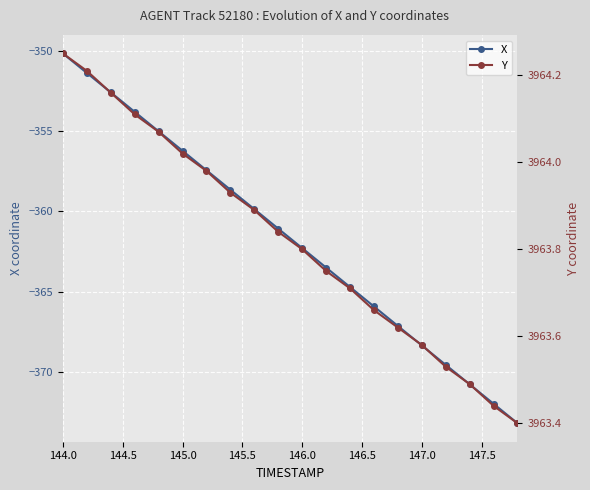

What is the average value of the X series?

-361.7